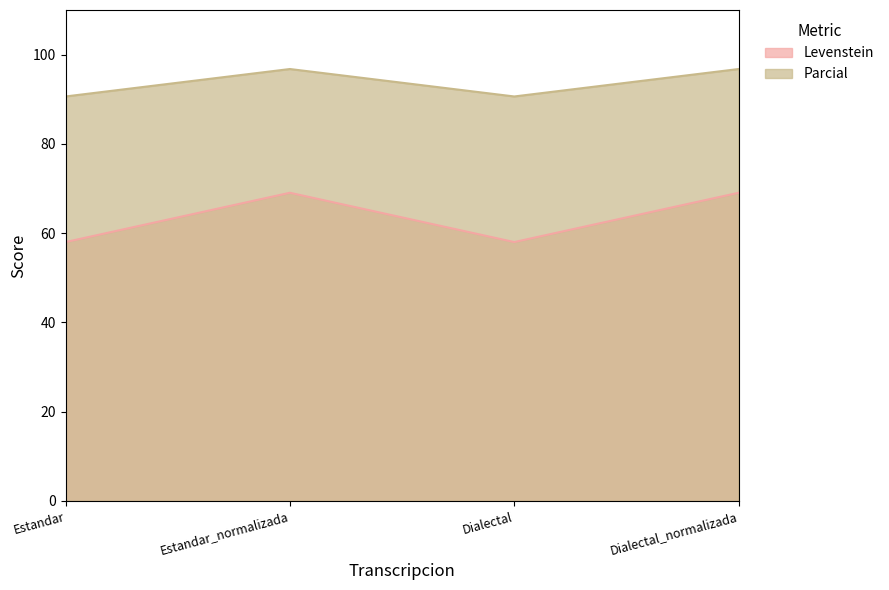

True or false: Parcial and Levenstein cross at least once.

False